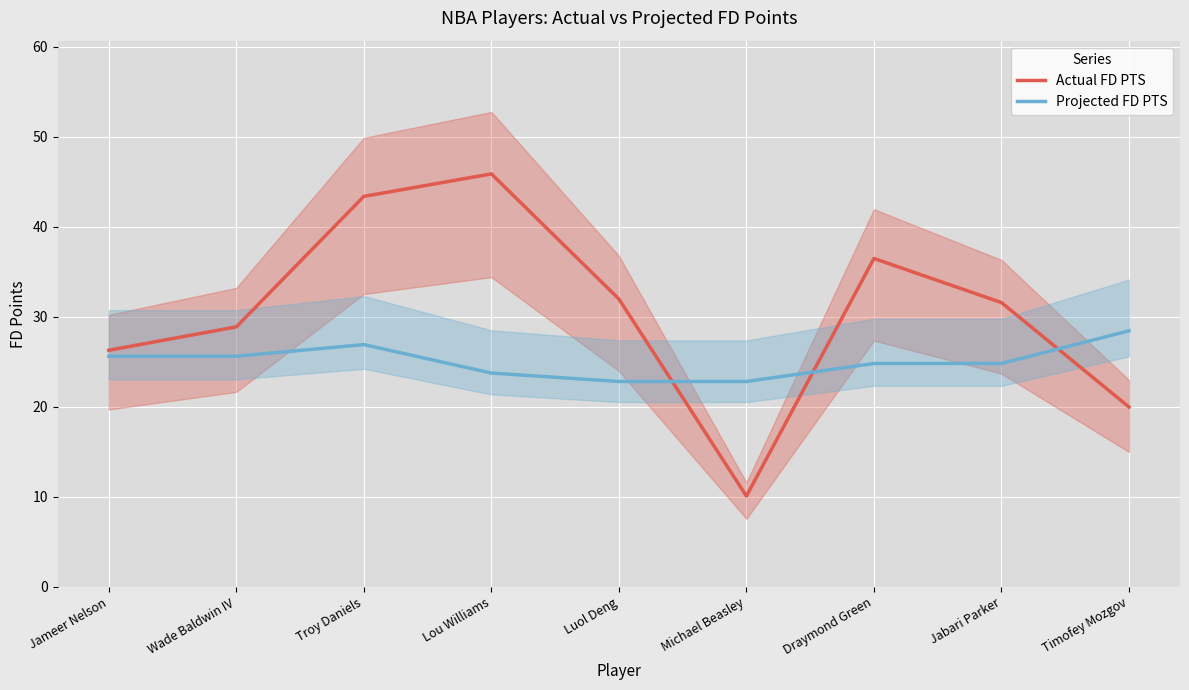

What is the lowest value of the Actual FD PTS series?

10.1